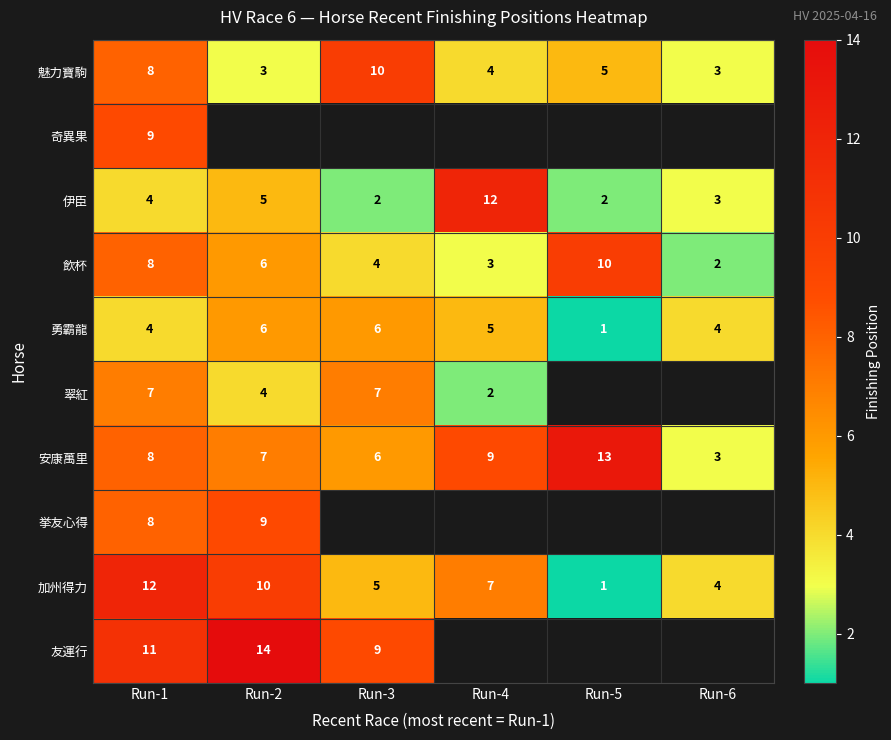

What is the difference between the highest and lowest values at Run-1?

8